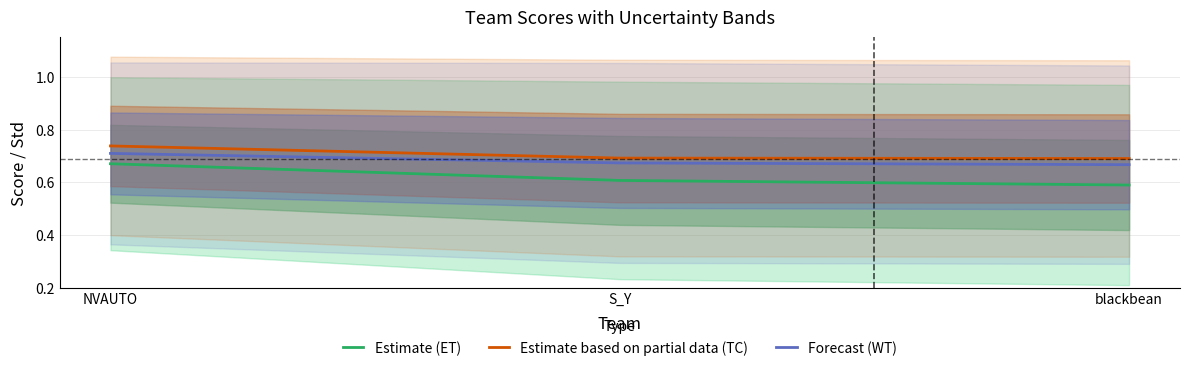

Which series has the widest spread of values?

Estimate (ET)